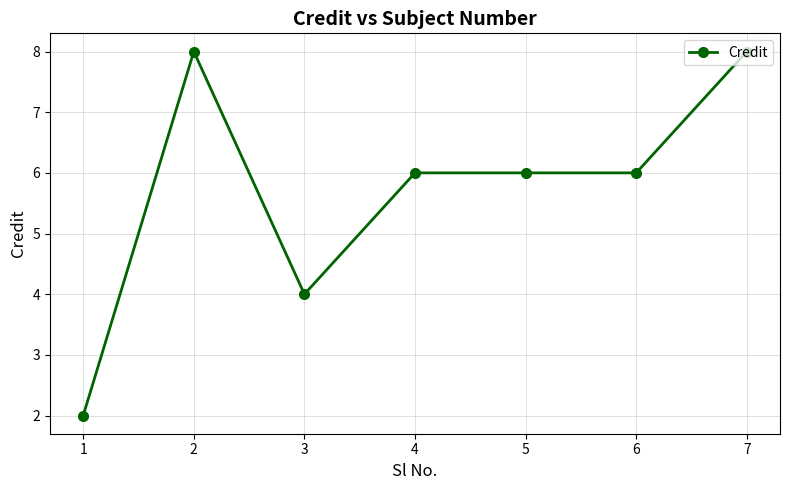

What value does the data have at 5?

6